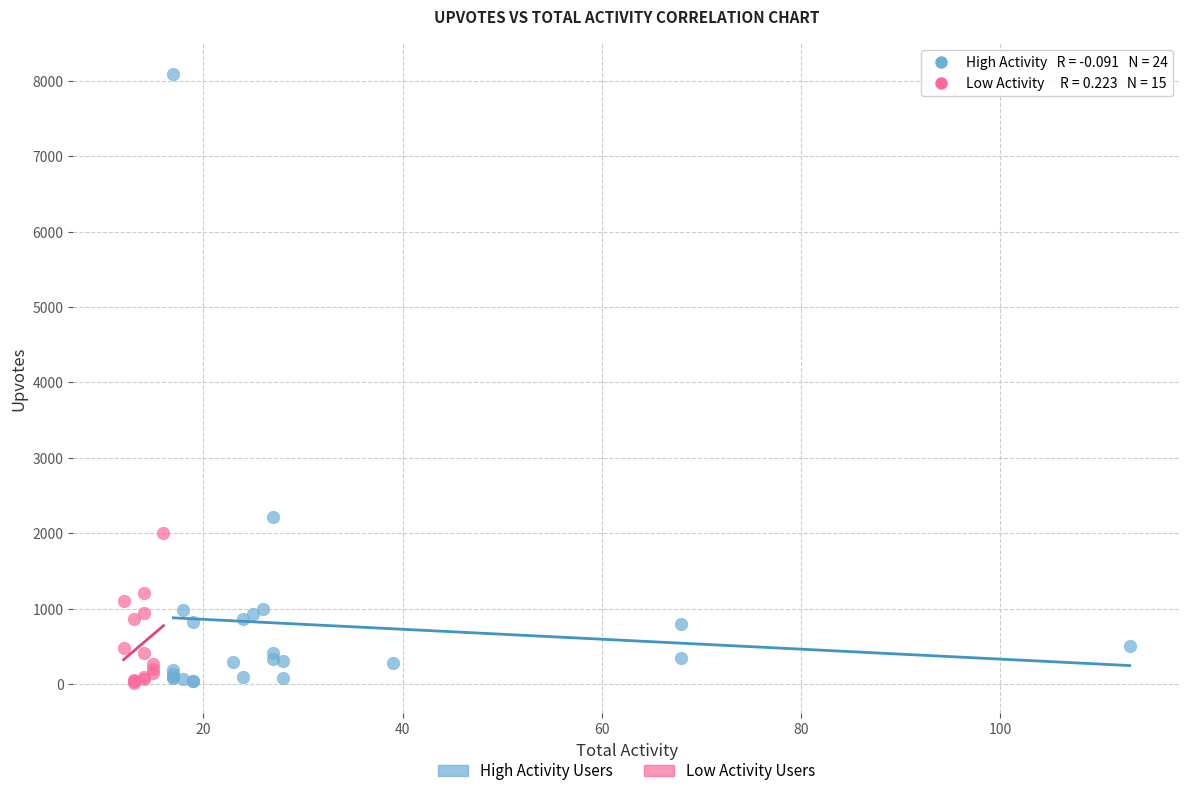

Which series reaches the maximum Y coordinate?

High Activity Users